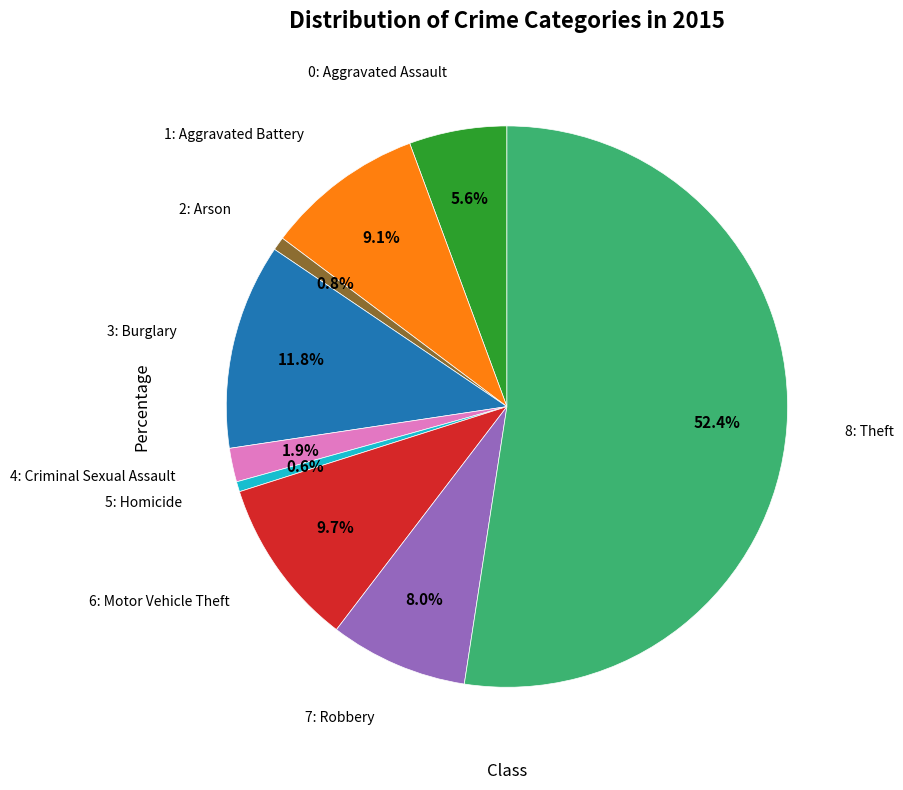

Does any single category account for the majority?

Yes